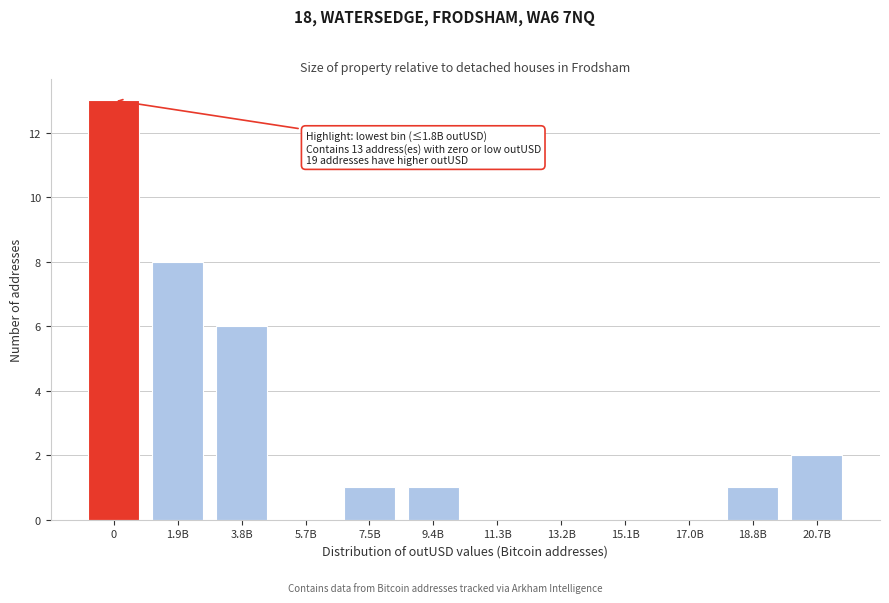

Reading left to right, what are all the values shown in this chart?

0=13	1.9B=8	3.8B=6	5.7B=0	7.5B=1	9.4B=1	11.3B=0	13.2B=0	15.1B=0	17.0B=0	18.8B=1	20.7B=2